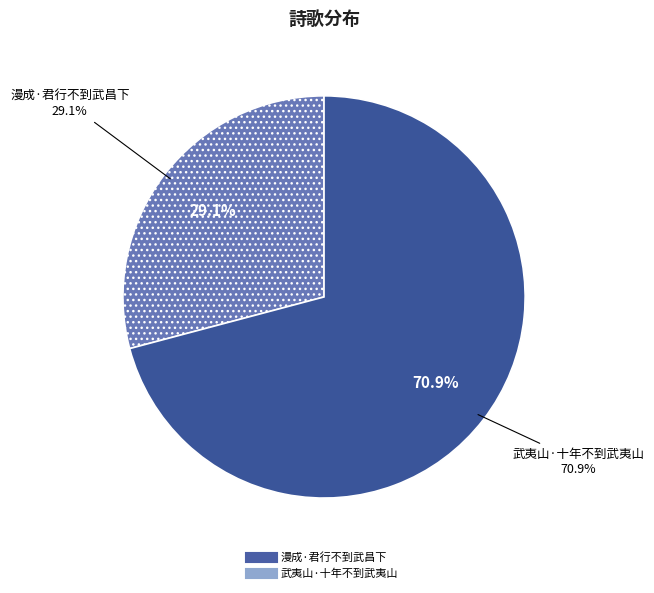

Is 漫成·君行不到武昌下 the majority of the pie?

No